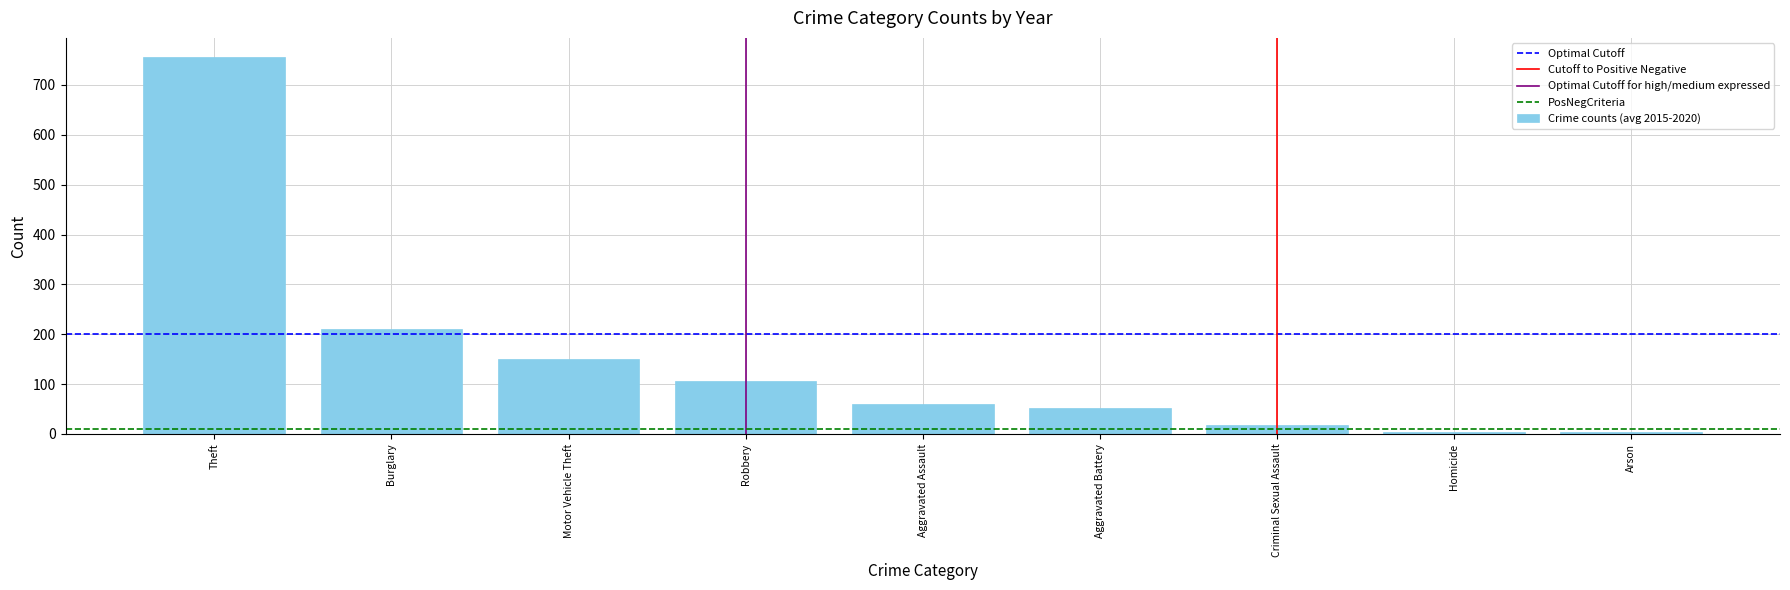

What is the average value?

151.4